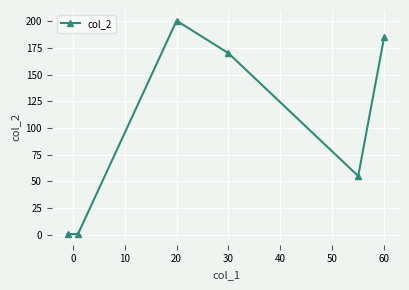

What is the maximum value shown in the chart?

200.5